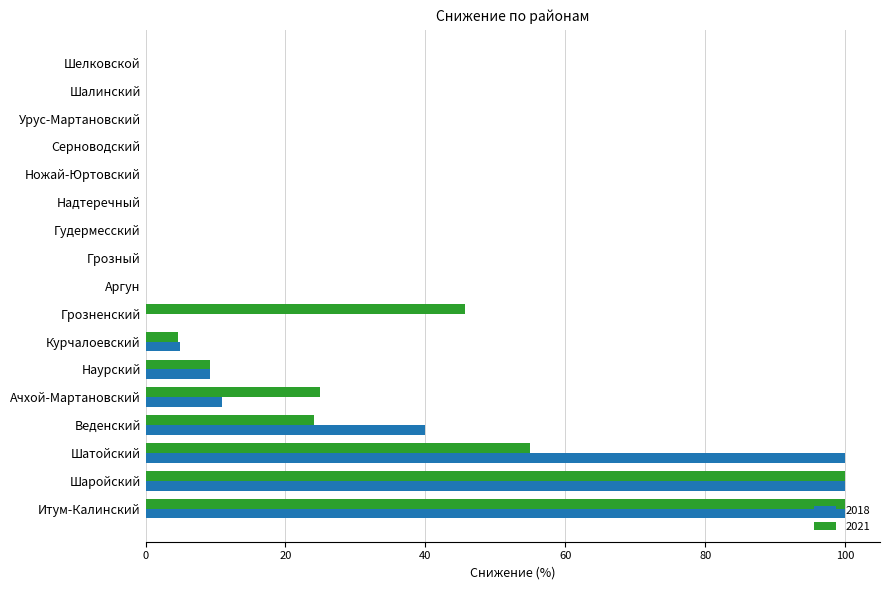

What is the sum of the 2018 values at Шаройский and Гудермесский?

100.0